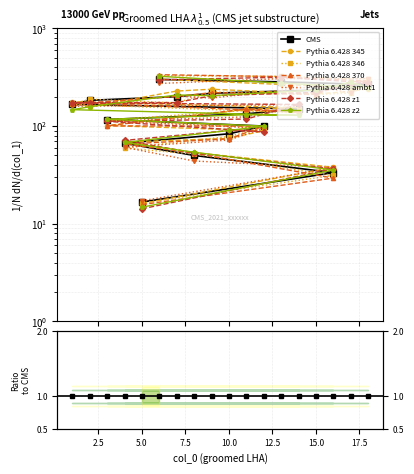

What is the sum of all values?

2850.0